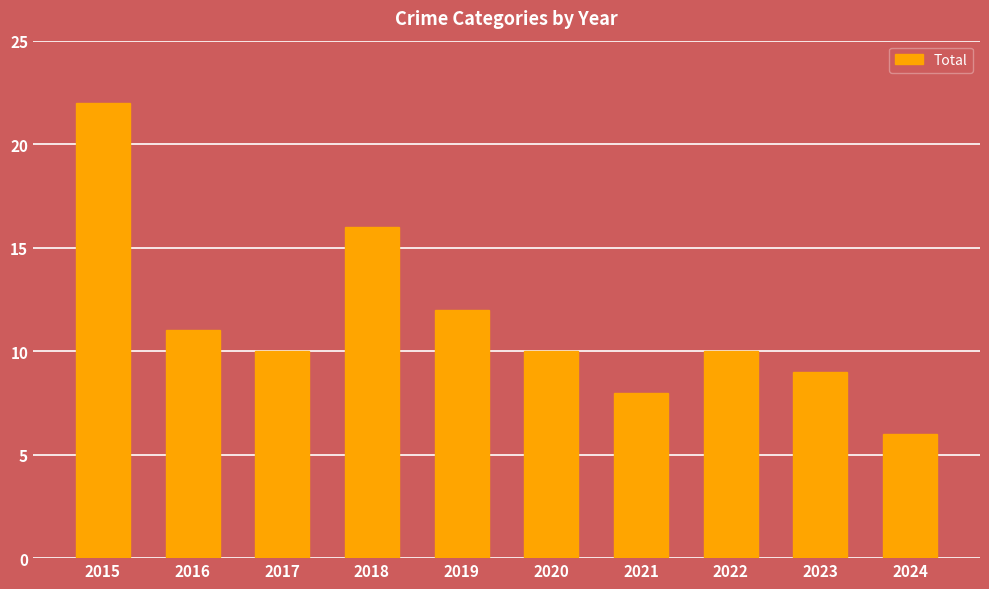

Between 2016 and 2020, which is larger?

2016